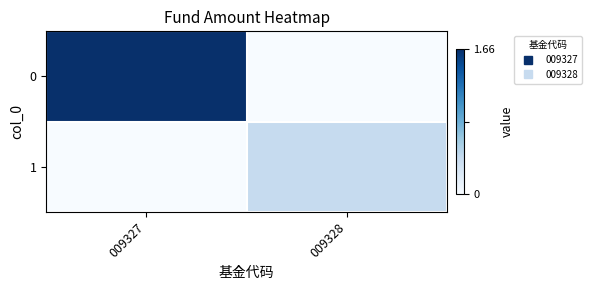

Rank the series by their maximum value, from lowest to highest.

1, 0